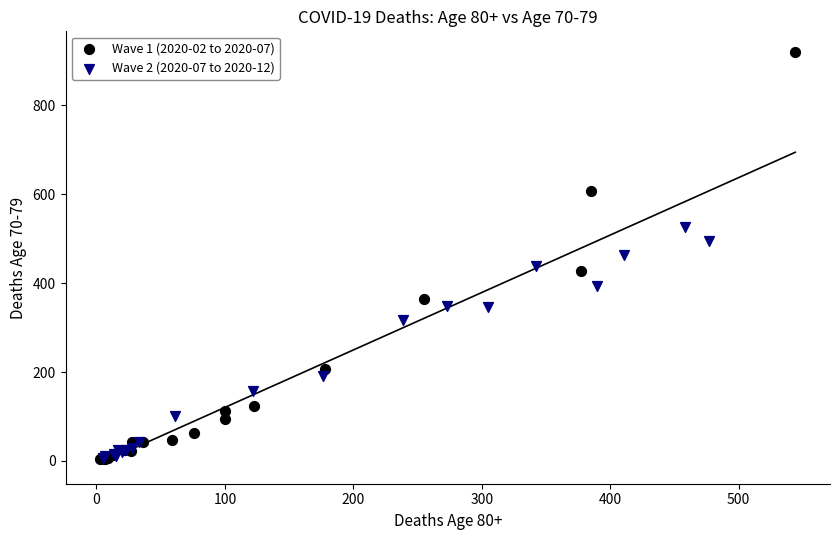

Which series contains the highest Y value?

Wave 1 (2020-02 to 2020-07)